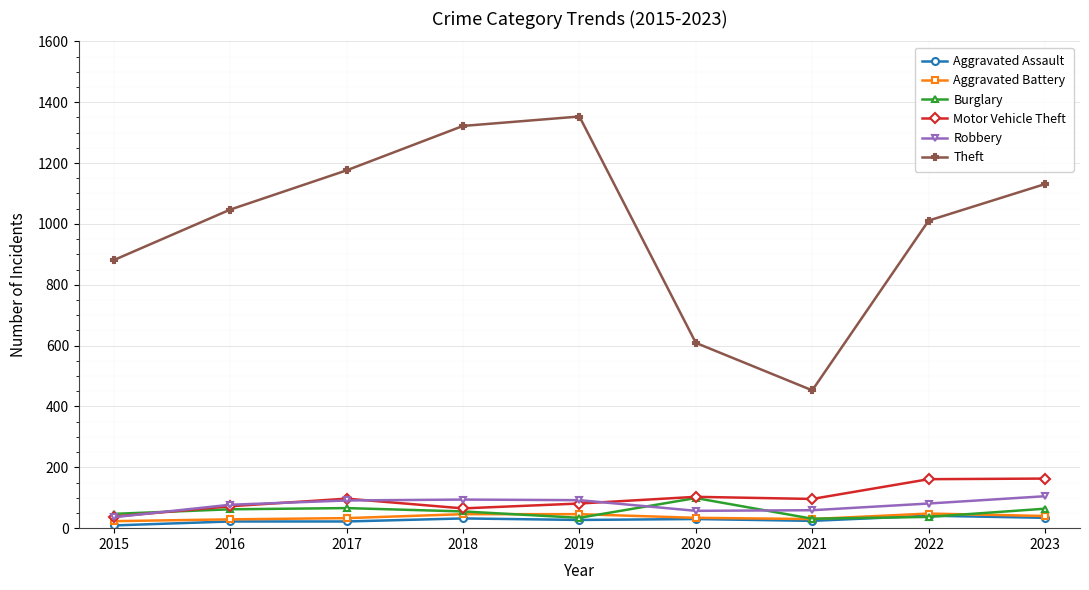

Between 2020 and 2021, which series saw the biggest shift?

Theft